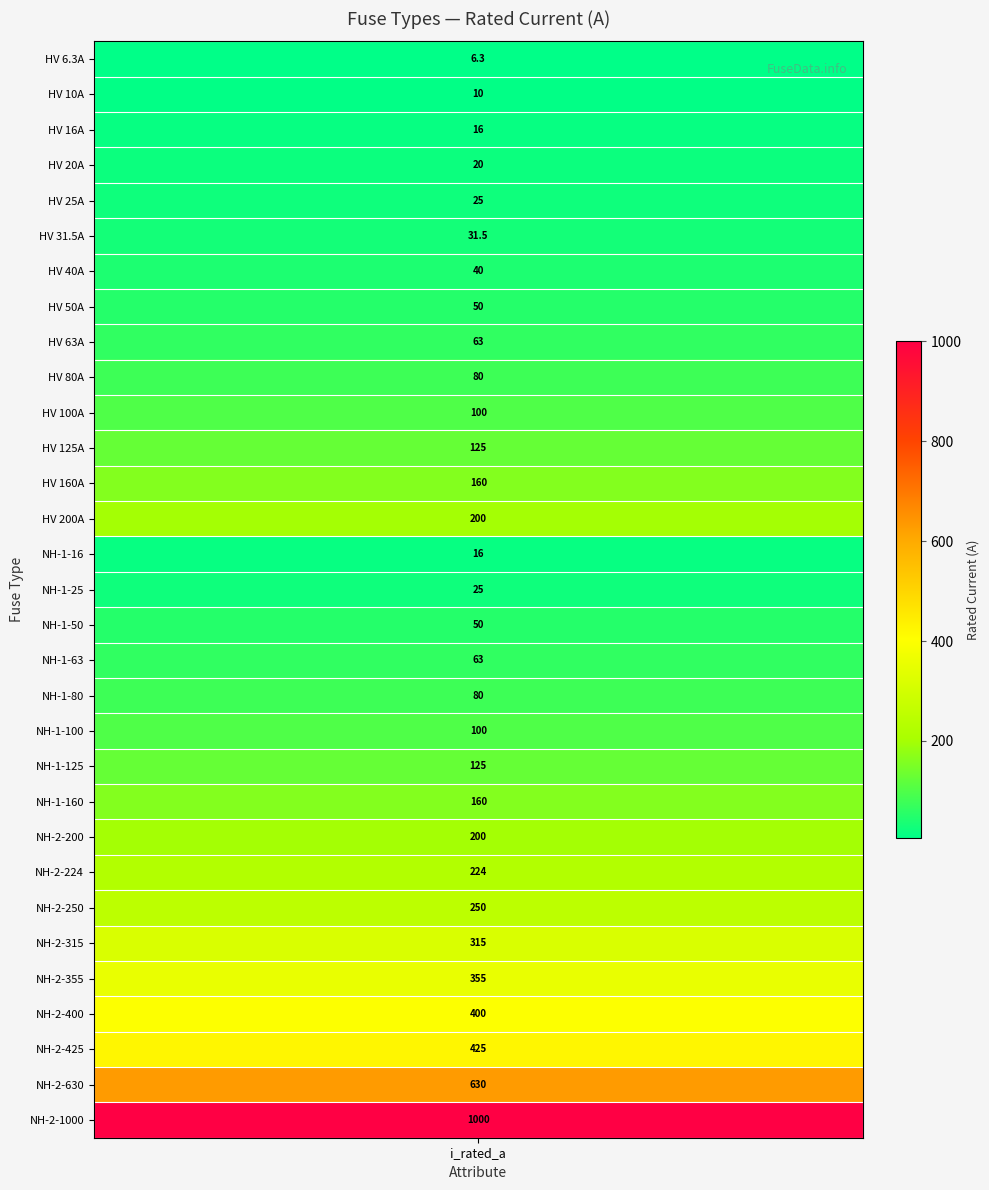

What is the change in value from 5 to 18?

+48.5